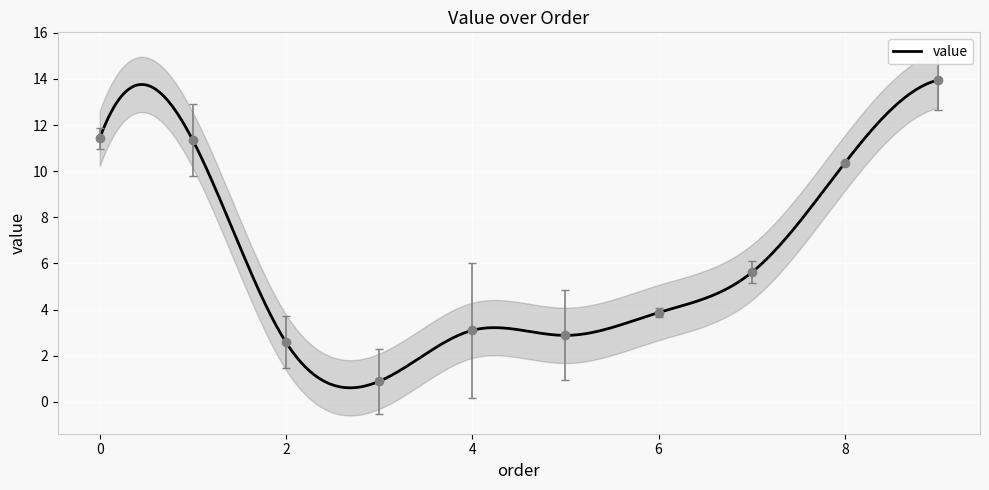

Which category has the highest value across all series?

9